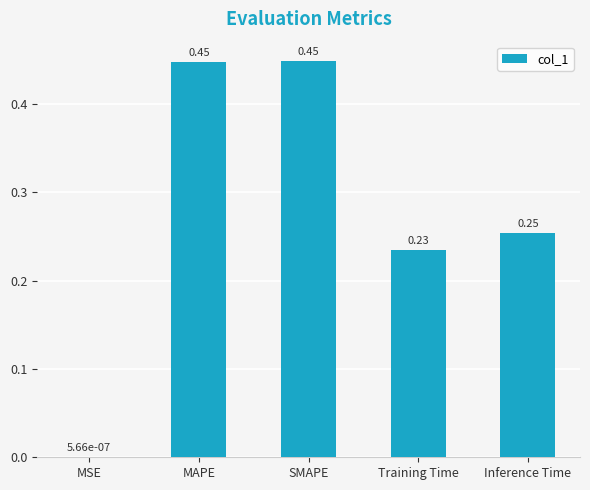

What is the sum of the values at Training Time and SMAPE?

0.7